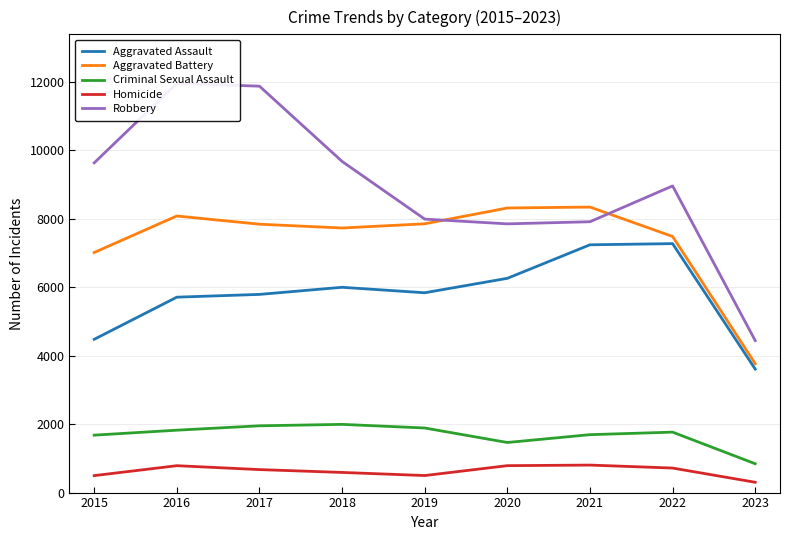

How many lines are shown in the chart?

5